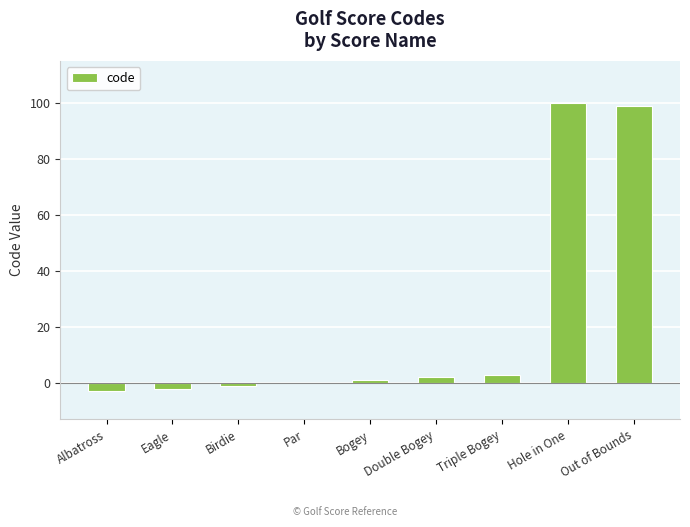

What is the sum of all values?

199